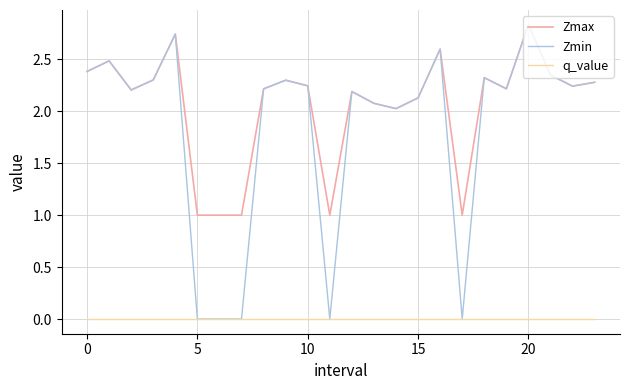

Which series has the largest total across all categories?

Zmax